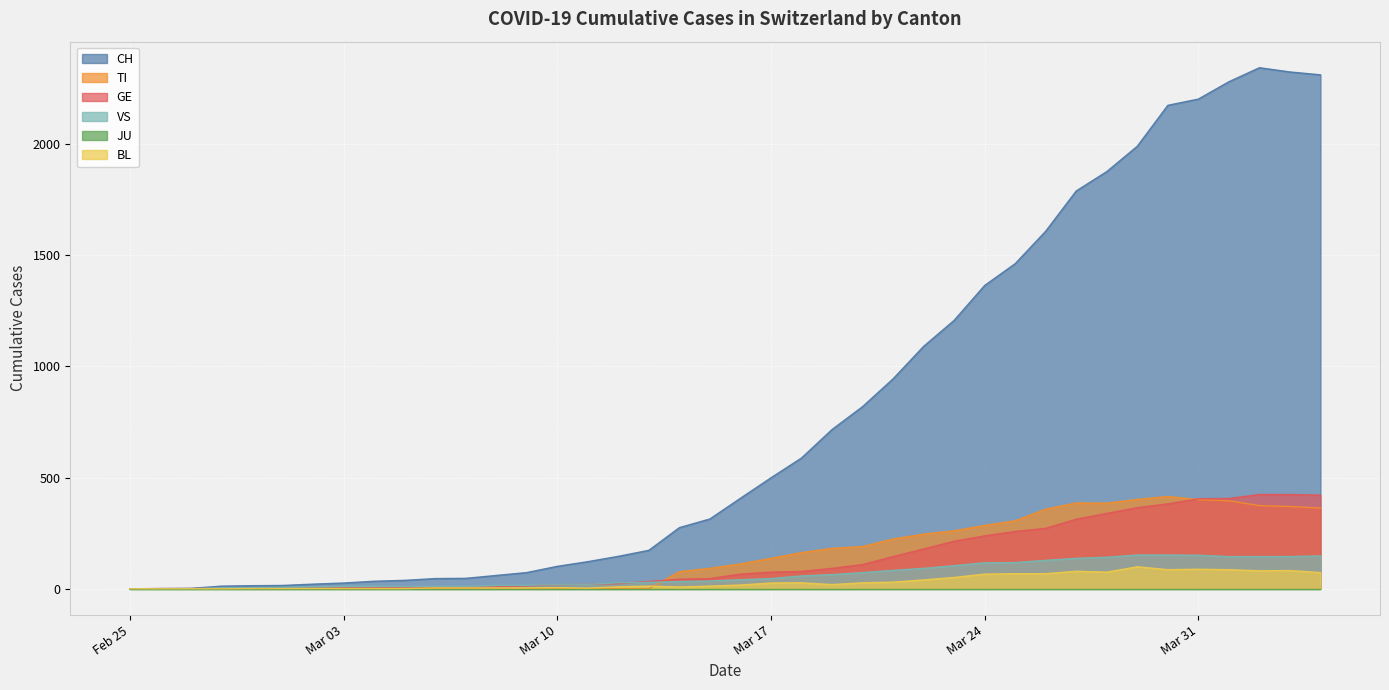

What is the highest value of the BL series?

99